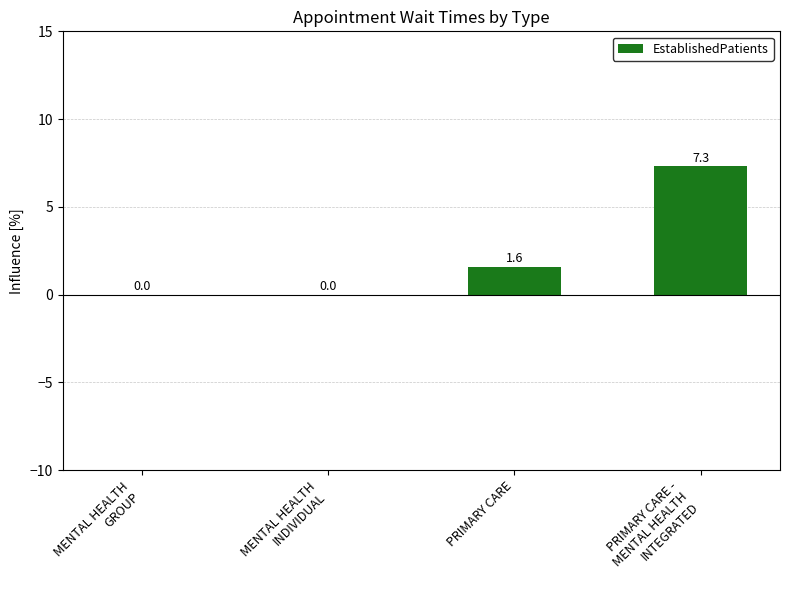

How many positive values are there?

2